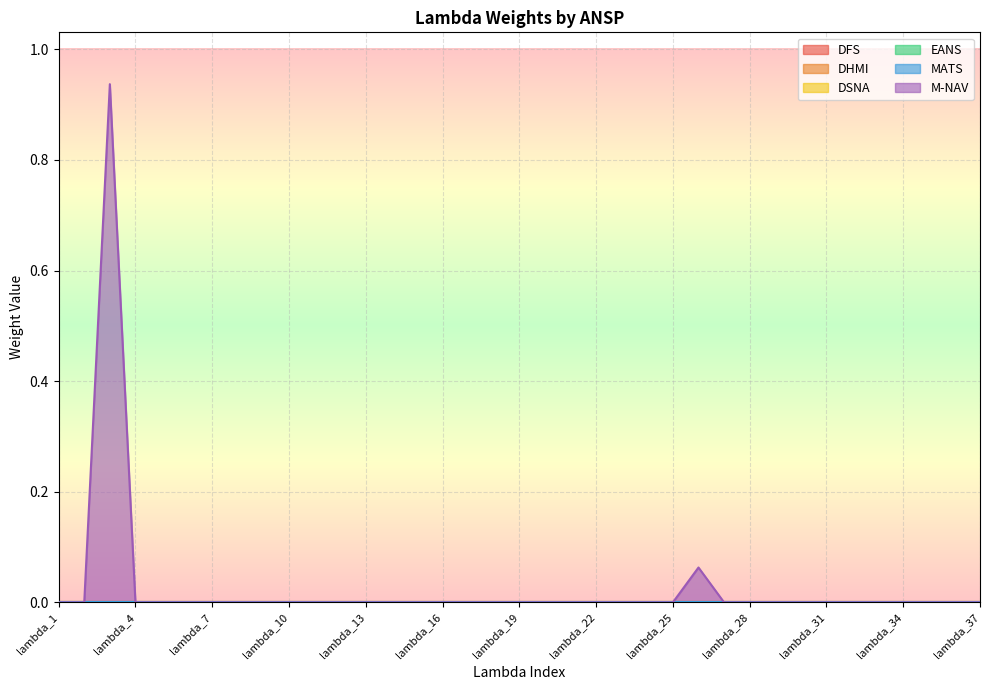

What are all the series names shown in the legend?

DFS, DHMI, DSNA, EANS, MATS, M-NAV